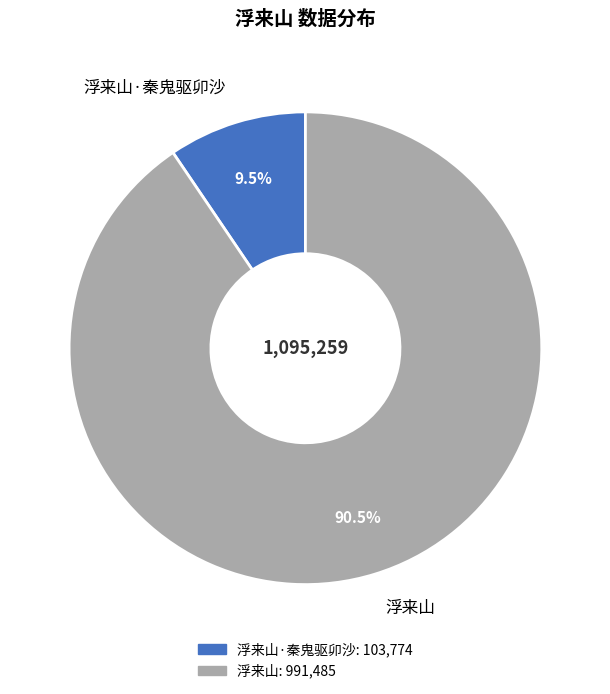

What is the largest slice in the pie chart?

浮来山